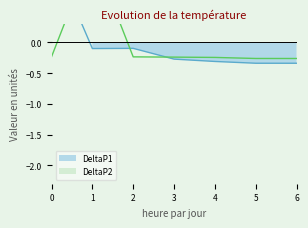

Is it true that DeltaP1 equals -0.3 at 5?

True